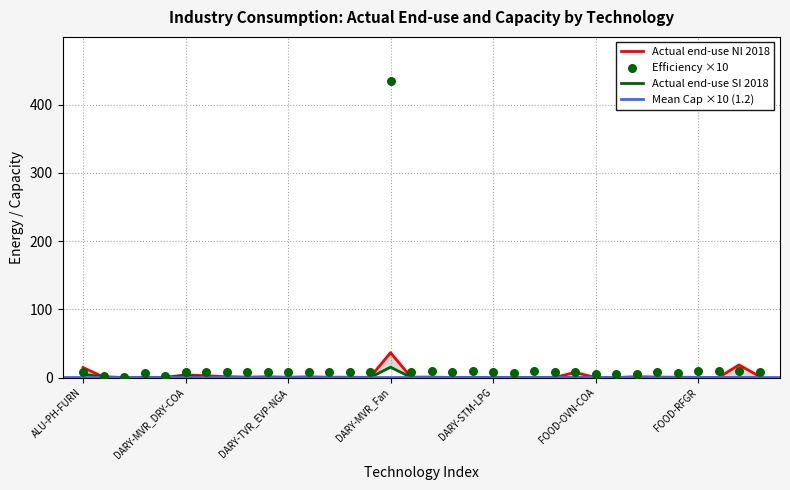

Which series reaches the minimum Y coordinate?

Actual end-use NI 2018